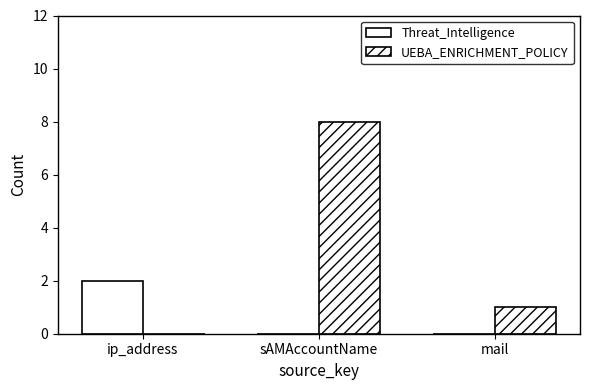

How many categories are shown in the chart?

3